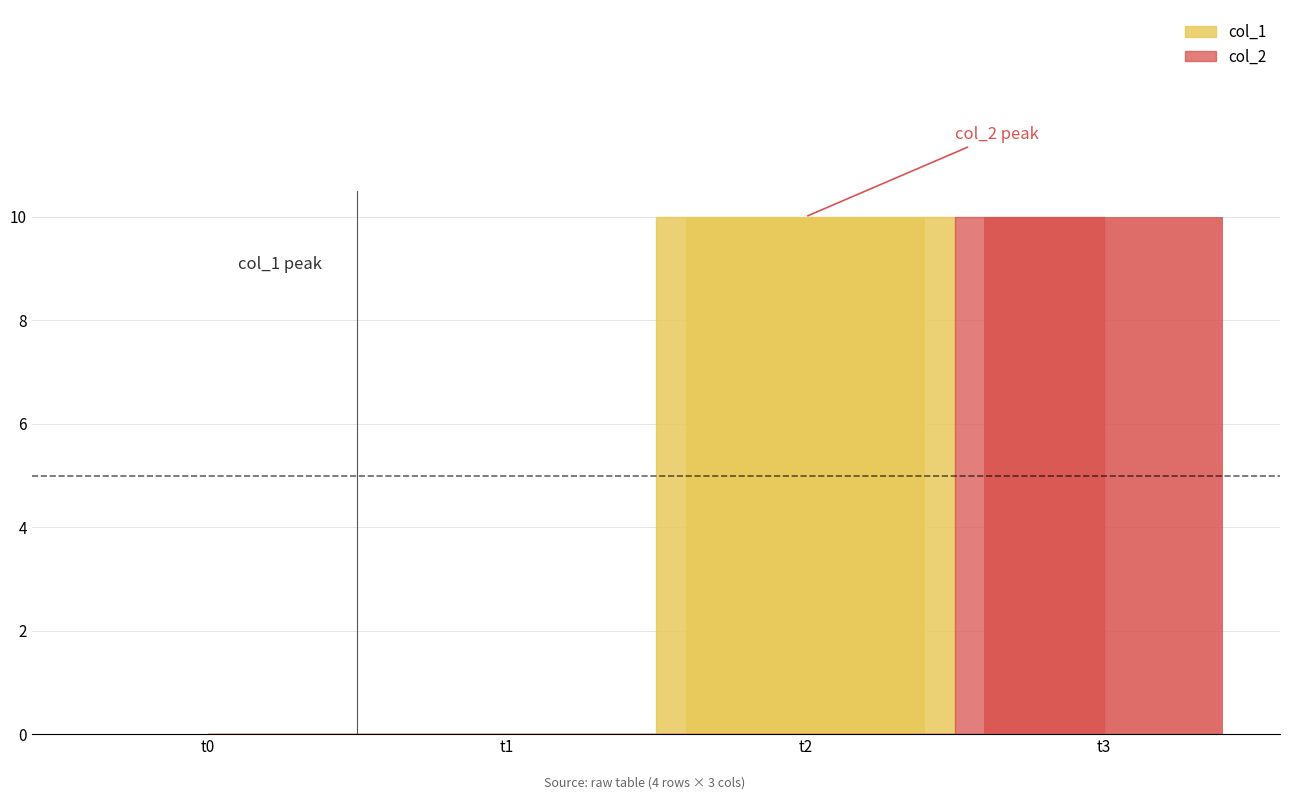

Reading left to right, what are all the values shown in this chart?

col_1: 0=0	10=0	0=10	0=0
col_2: 0=0	10=0	0=0	0=10